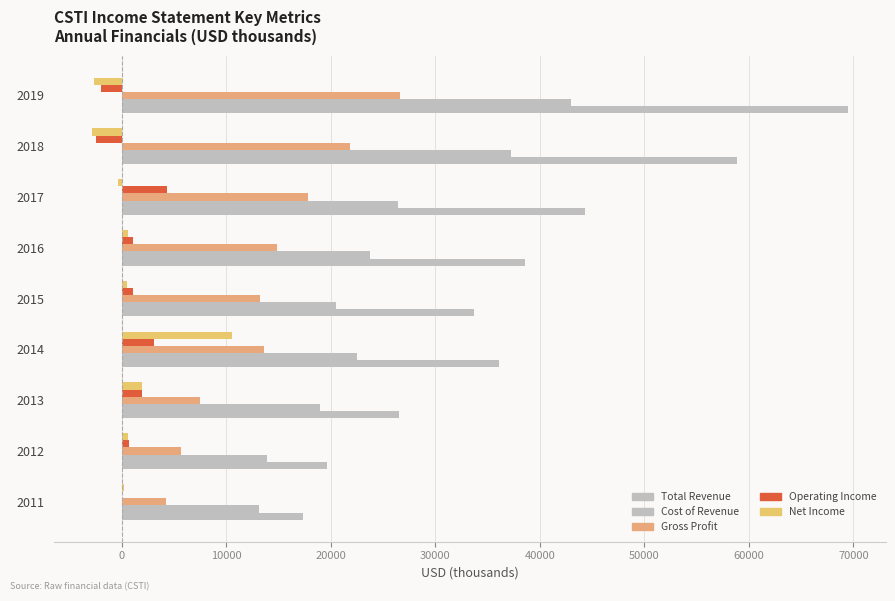

Count the number of categories in the chart.

9